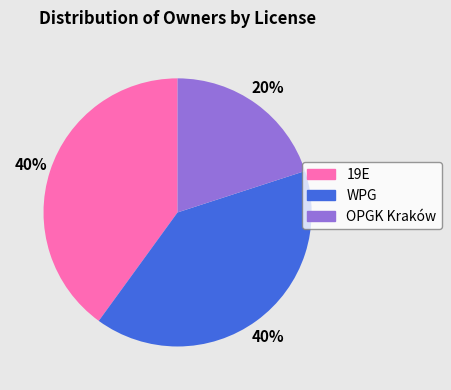

Is there a majority slice in this chart?

No